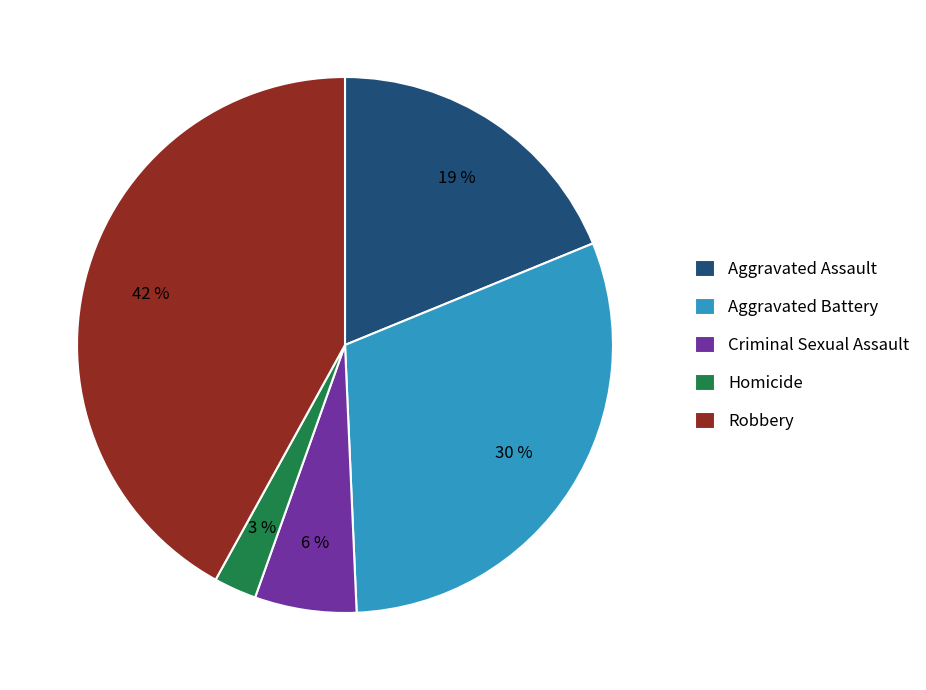

How many segments does this pie chart have?

5